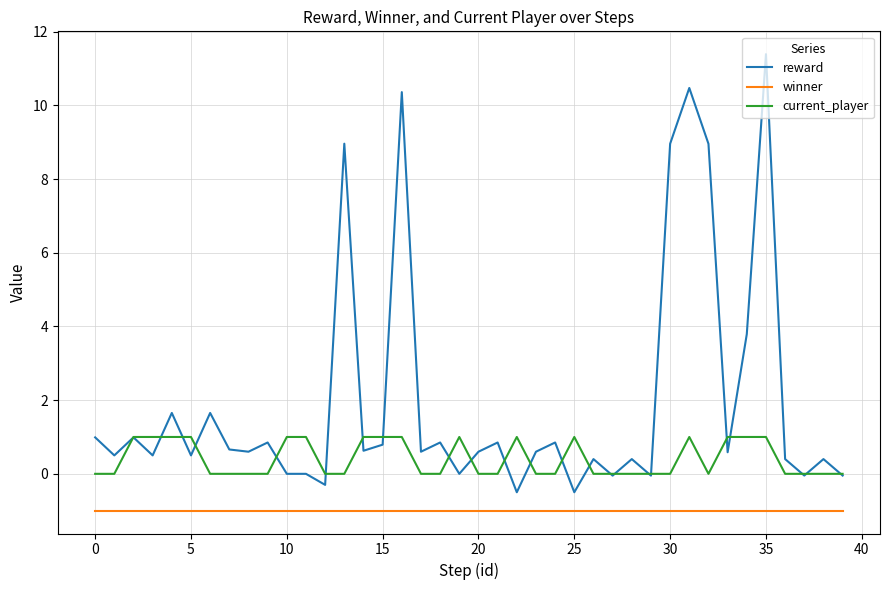

Which series has the widest spread of values?

reward